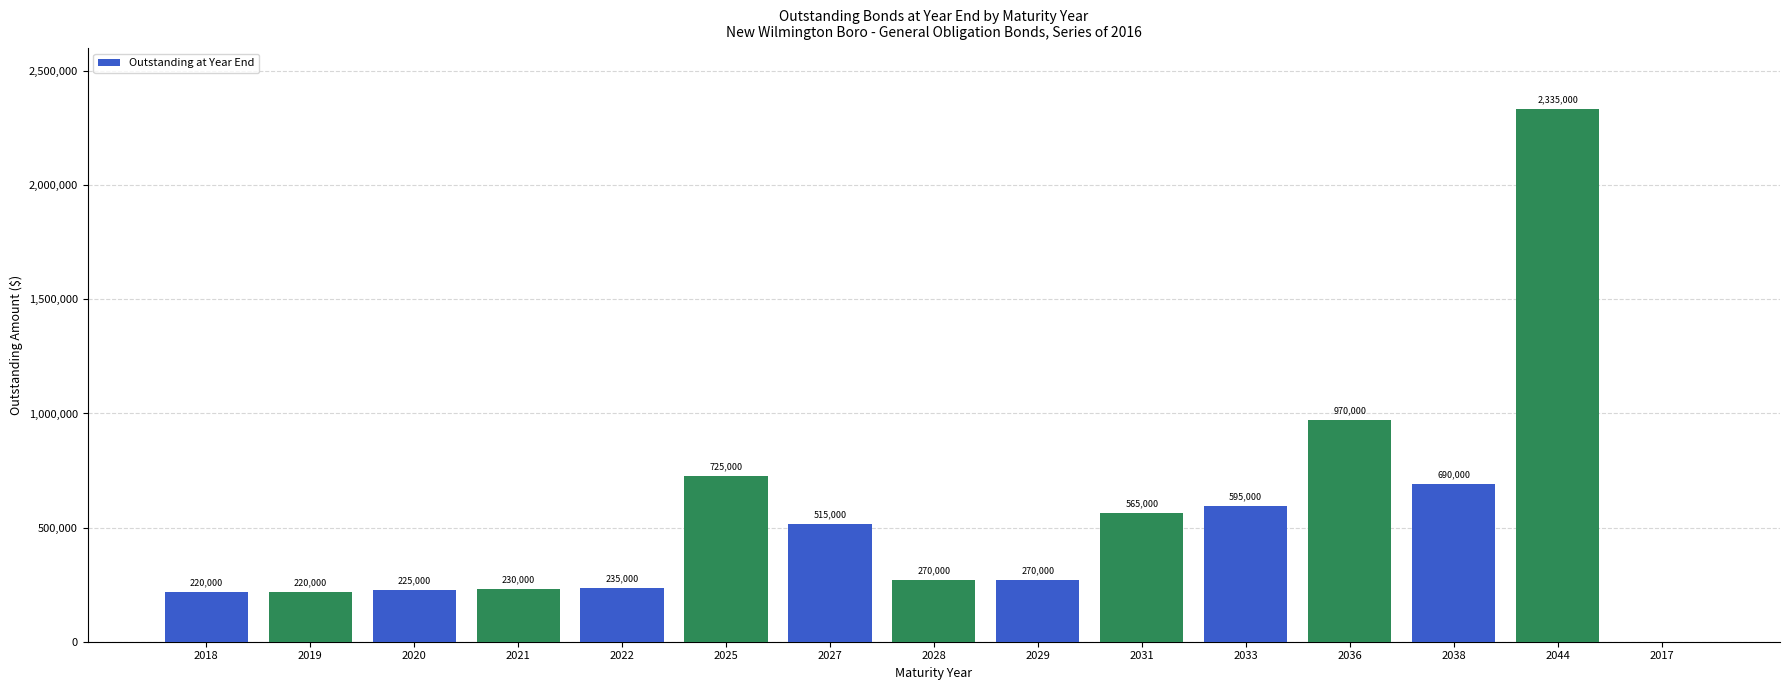

True or false: the data shows 938096 at 2038.

False